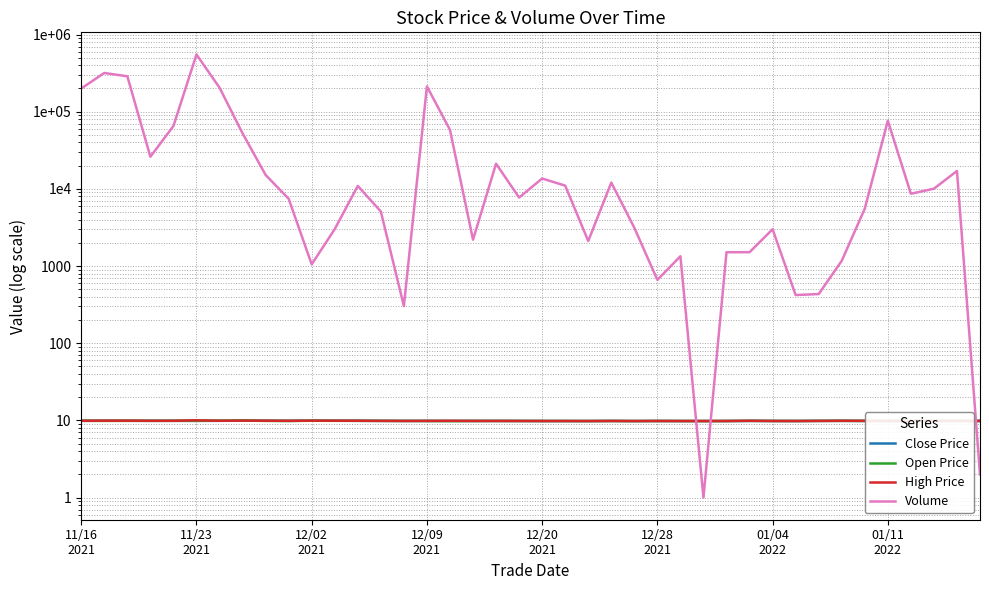

List the series in order of their peak value, highest first.

Volume, High Price, Open Price, Close Price